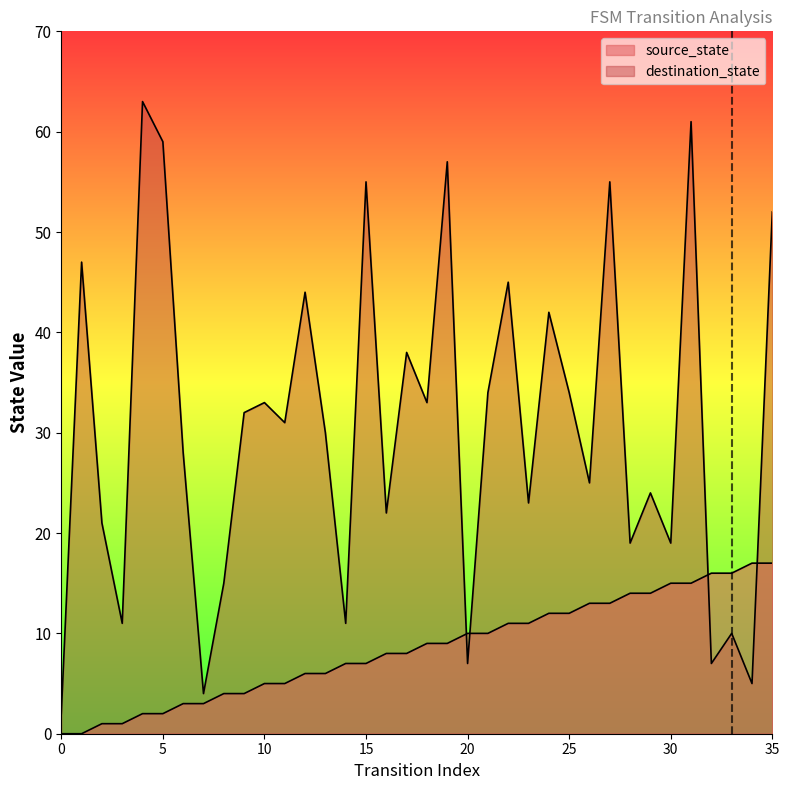

Which has a higher value, 8 or 34?

34